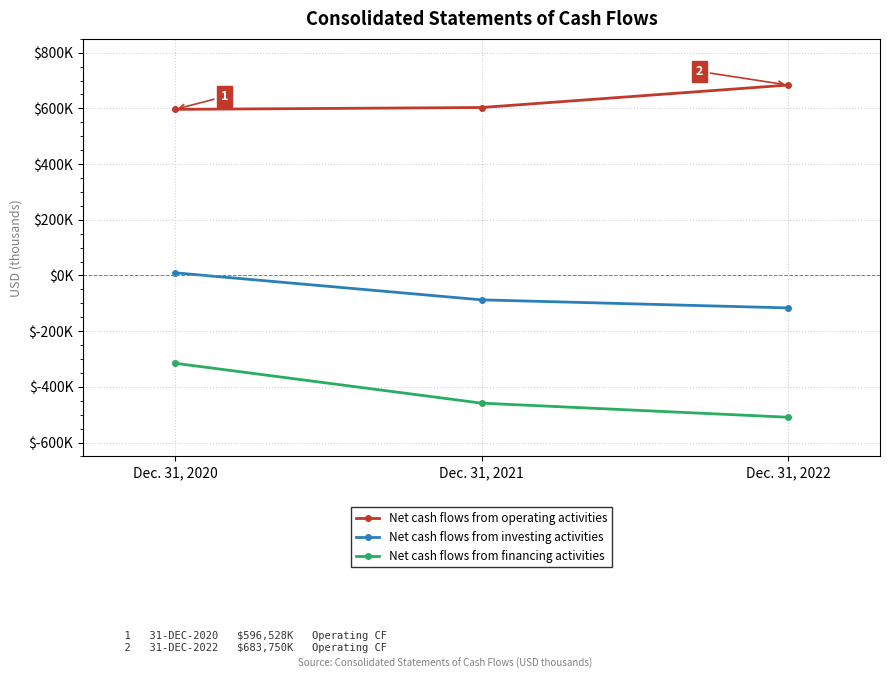

Reading left to right, transcribe all the data shown in this chart.

Net cash flows from operating activities: 596528	603136	683750
Net cash flows from investing activities: 9461	-87609	-116623
Net cash flows from financing activities: -315325	-458589	-509183